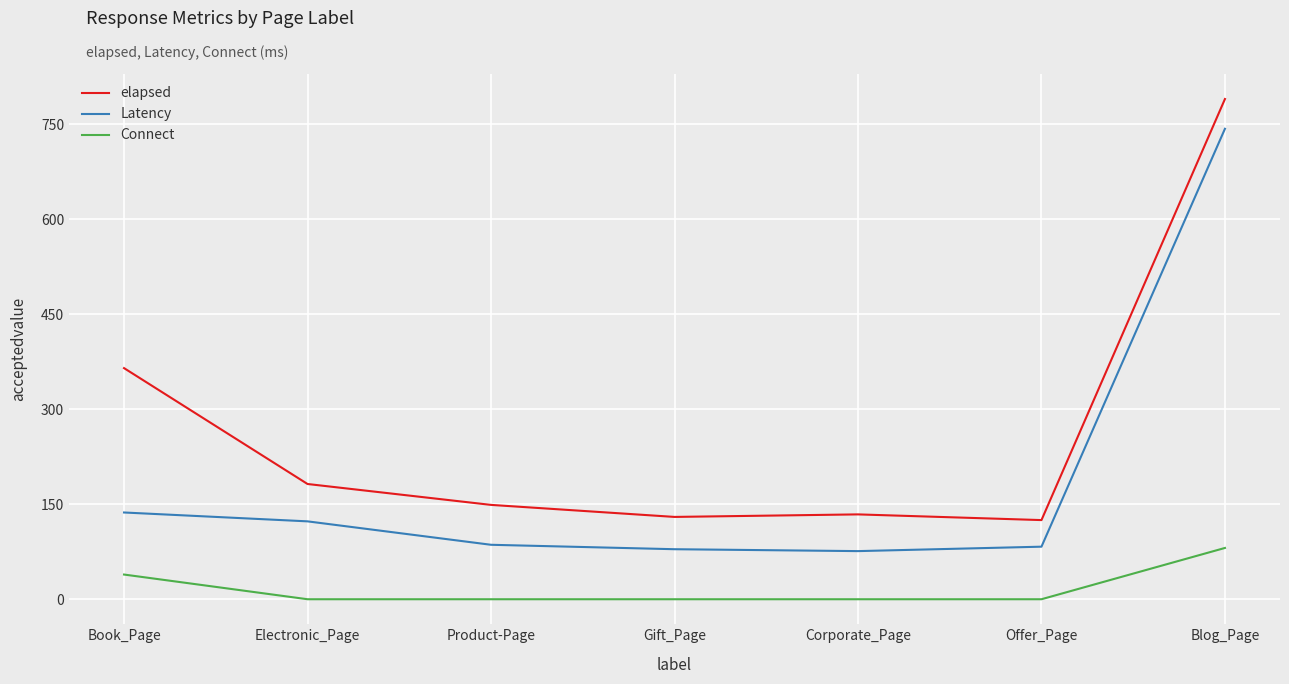

At which category is the sum across all series the highest?

Blog_Page